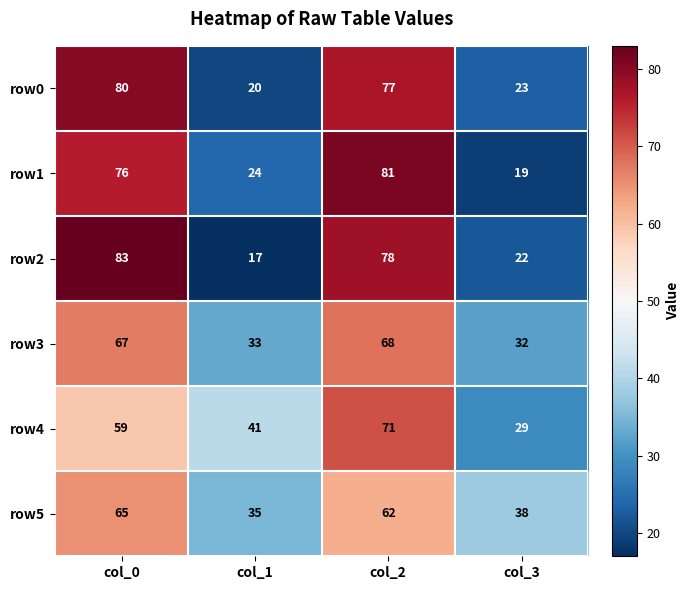

What is the difference between the maximum and second lowest values in the row3 series?

35